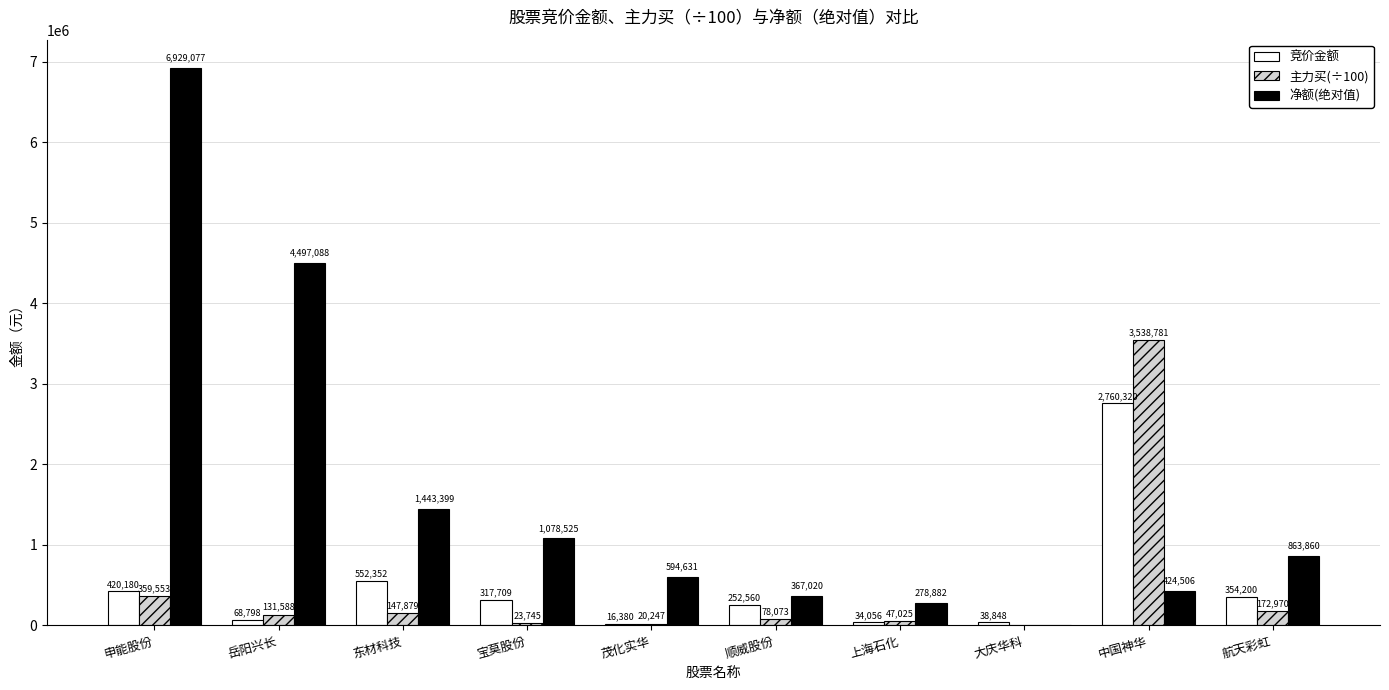

Between 东材科技 and 茂化实华, which series saw the biggest shift?

净额(绝对值)